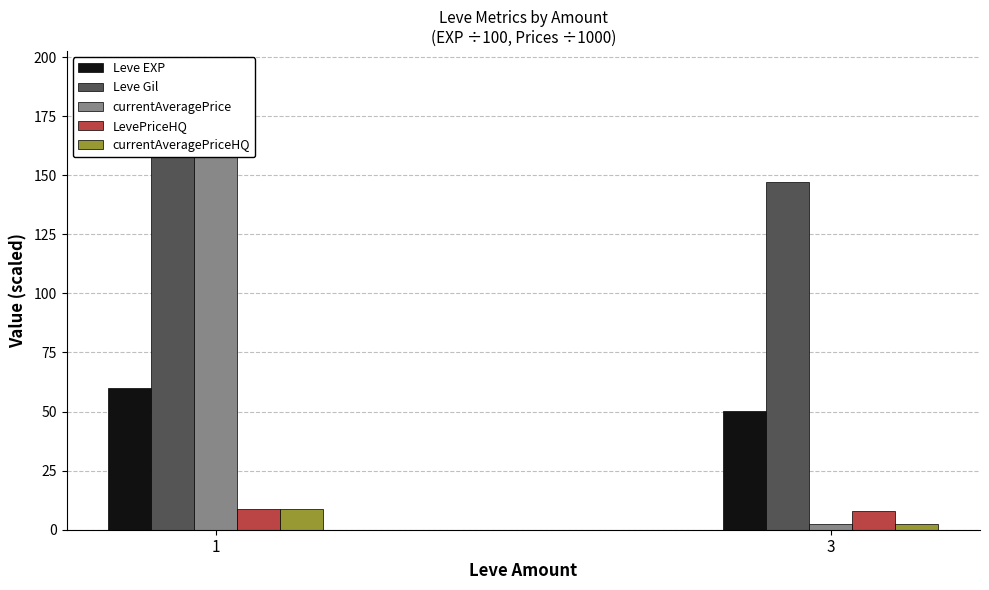

What is the sum of all currentAveragePriceHQ values?

11.4